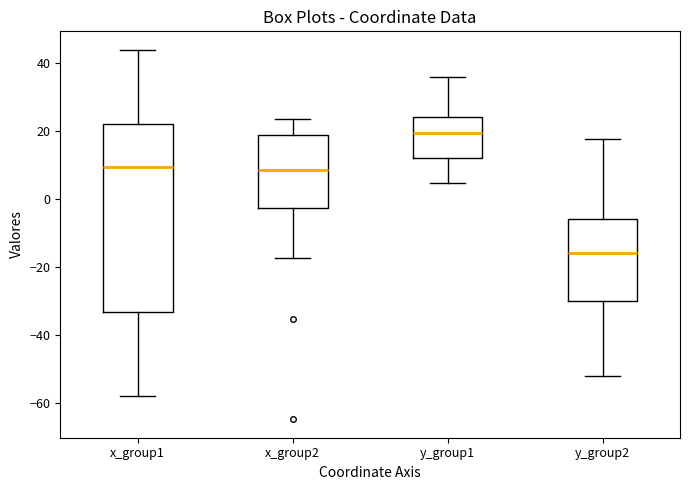

Reading left to right, read every box against the y-axis: the position of its median line, the range the box covers, and the ends of its whiskers. The values are not printed on the chart, so give them approximately, as read against the axis.

x_group1: median 10, box -34 to 22, whiskers -58 to 44
x_group2: median 8, box -2 to 18, whiskers -18 to 24
y_group1: median 20, box 12 to 24, whiskers 4 to 36
y_group2: median -16, box -30 to -6, whiskers -52 to 18